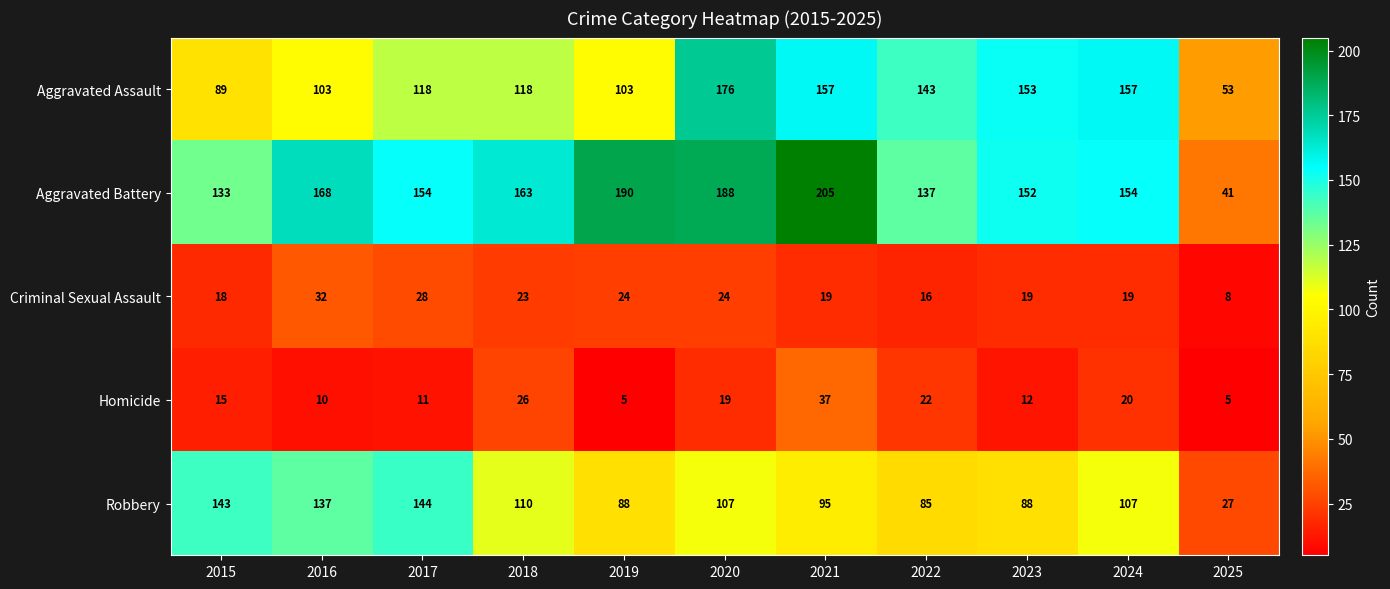

List the series in order of their peak value, lowest first.

Criminal Sexual Assault, Homicide, Robbery, Aggravated Assault, Aggravated Battery